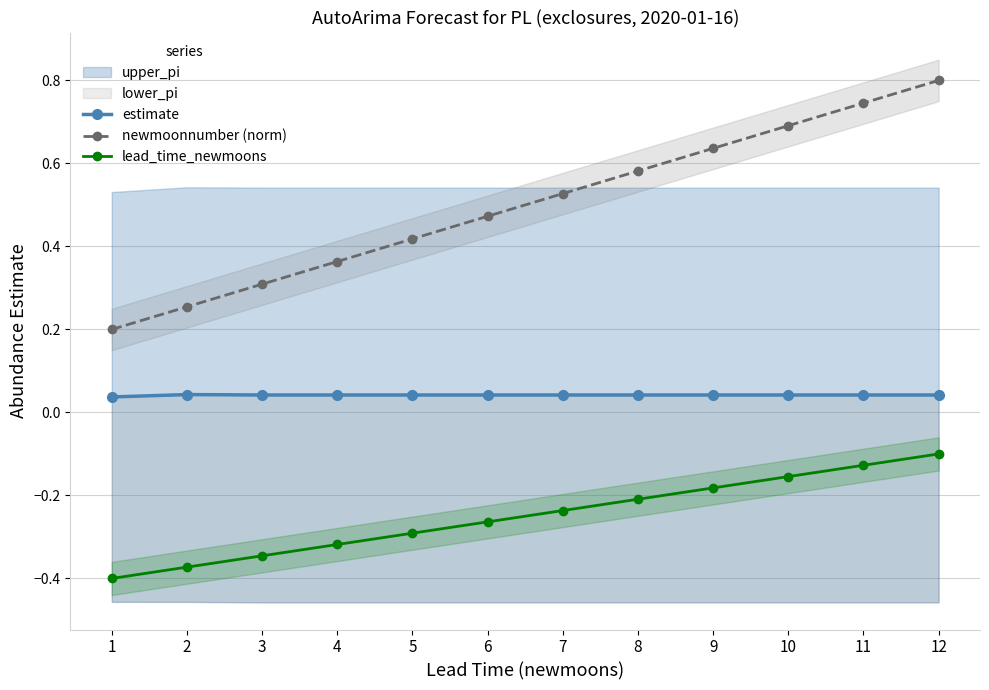

What is the difference between the lead_time_newmoons values at 8 and 11?

0.1